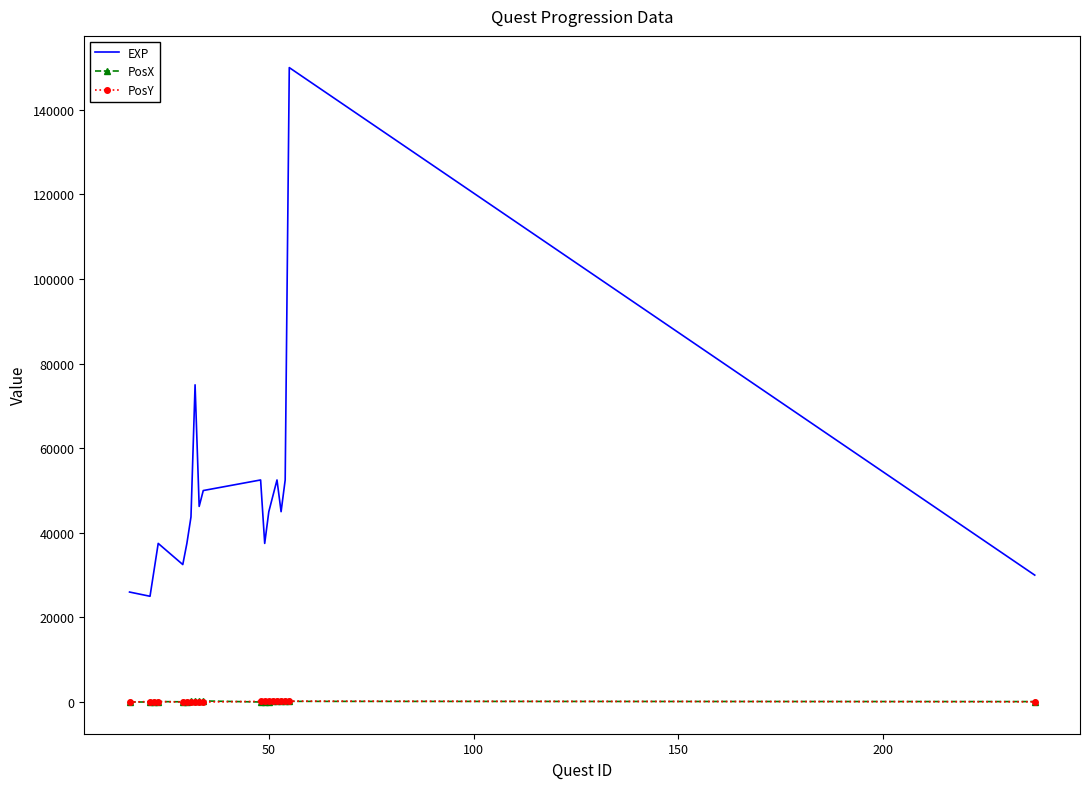

How many values in the EXP series are below 45000?

9